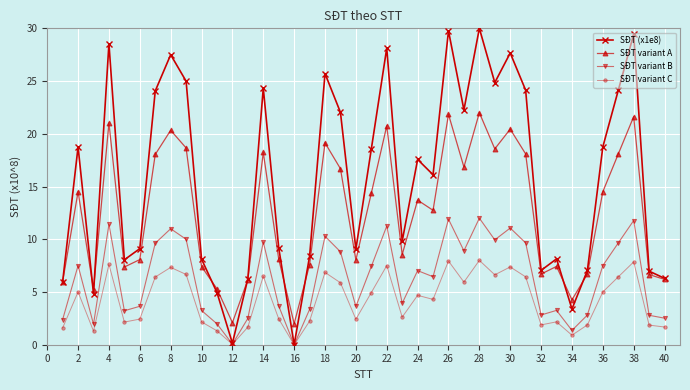

What is the highest value of the SĐT variant B series?

12.0